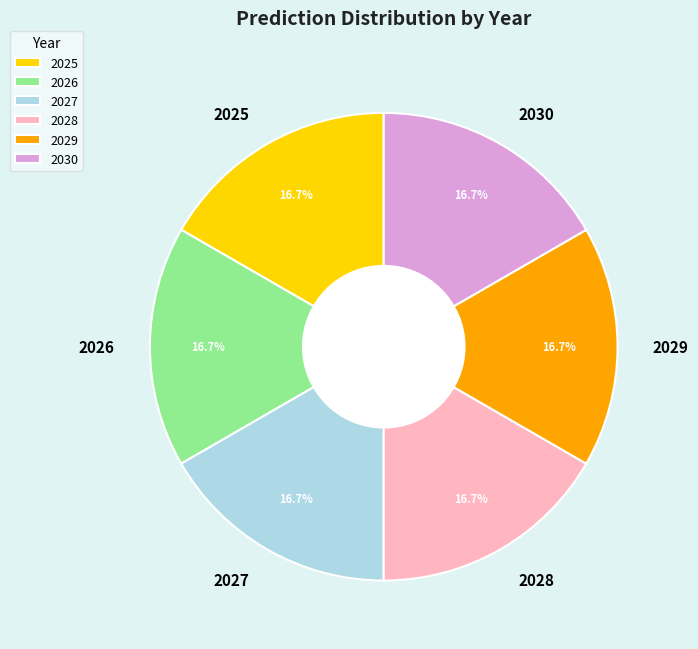

How many segments does this pie chart have?

6